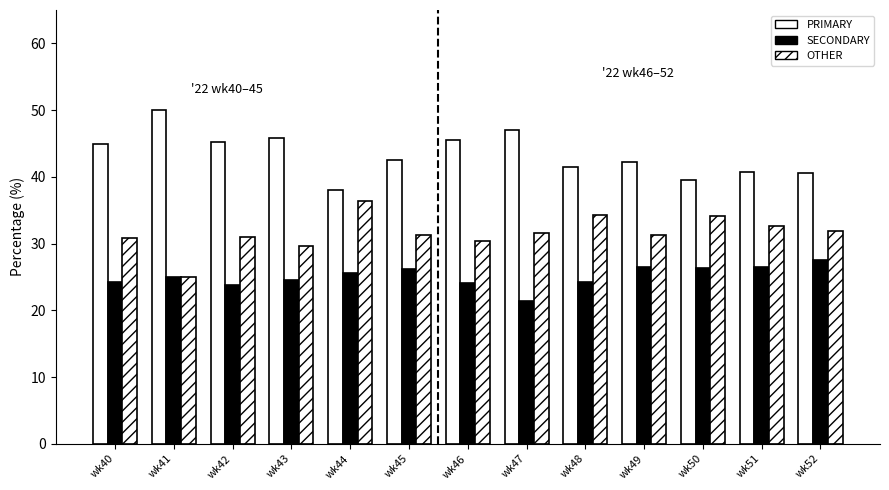

Count the number of categories in the chart.

13